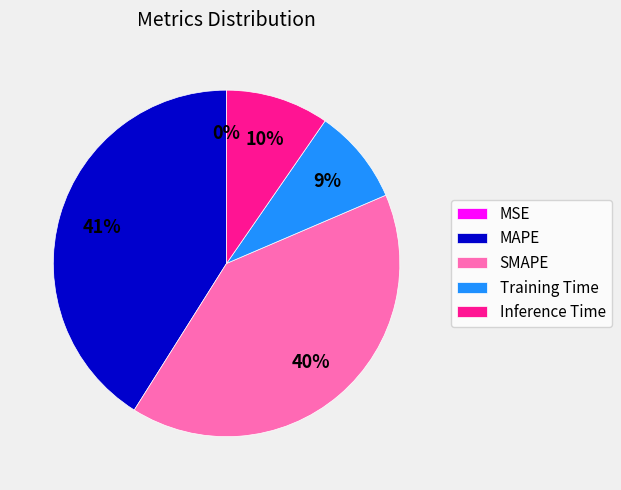

What is the largest slice in the pie chart?

MAPE